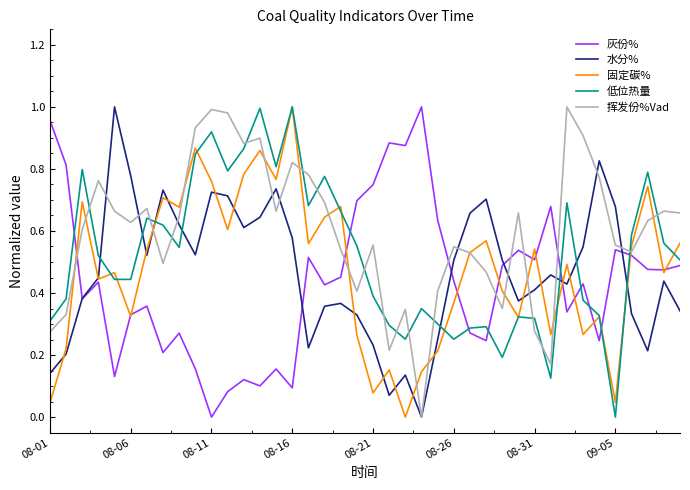

Which series has the largest total across all categories?

挥发份%Vad